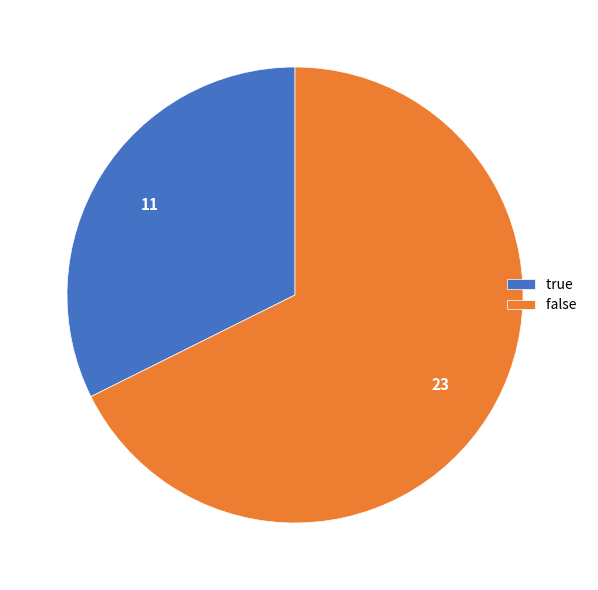

How many segments does this pie chart have?

2